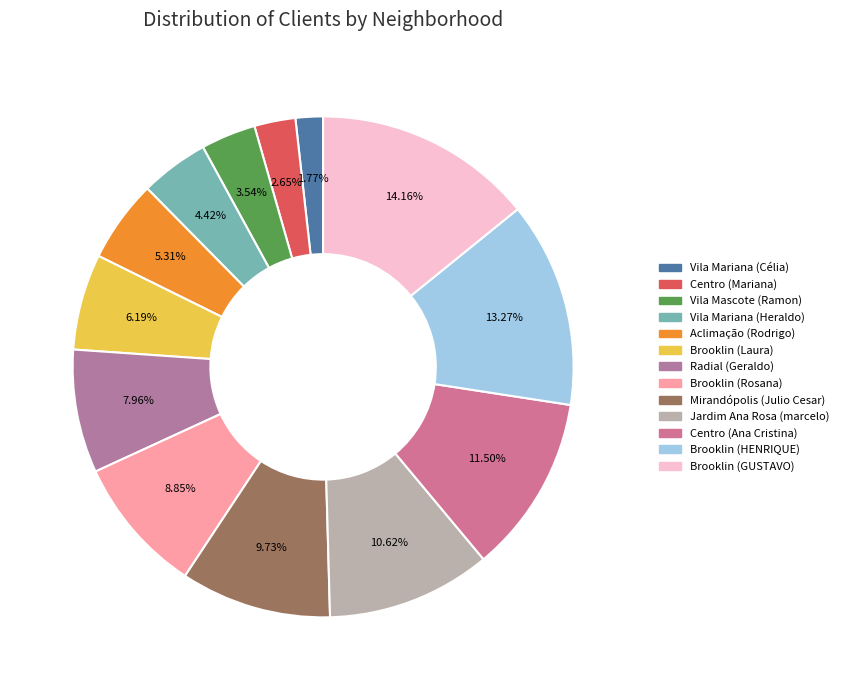

What percentage do Brooklin (GUSTAVO) and Centro (Ana Cristina) together represent?

25.7%